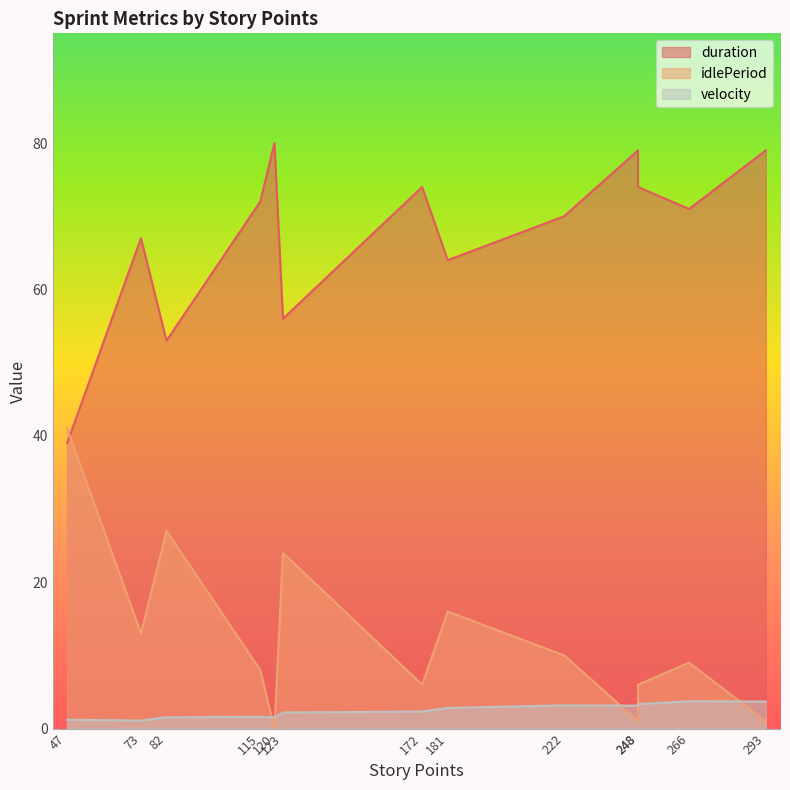

Which series has the widest spread of values?

duration